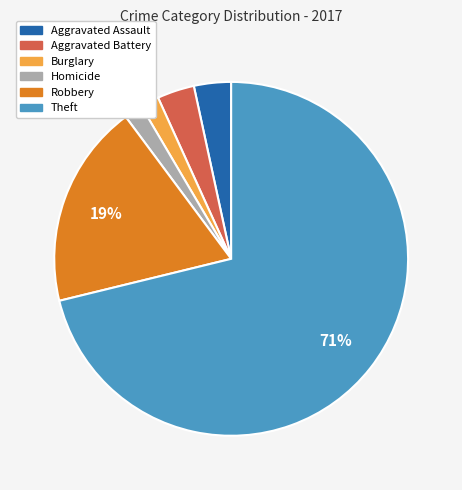

True or false: Robbery accounts for 26% of the total.

False